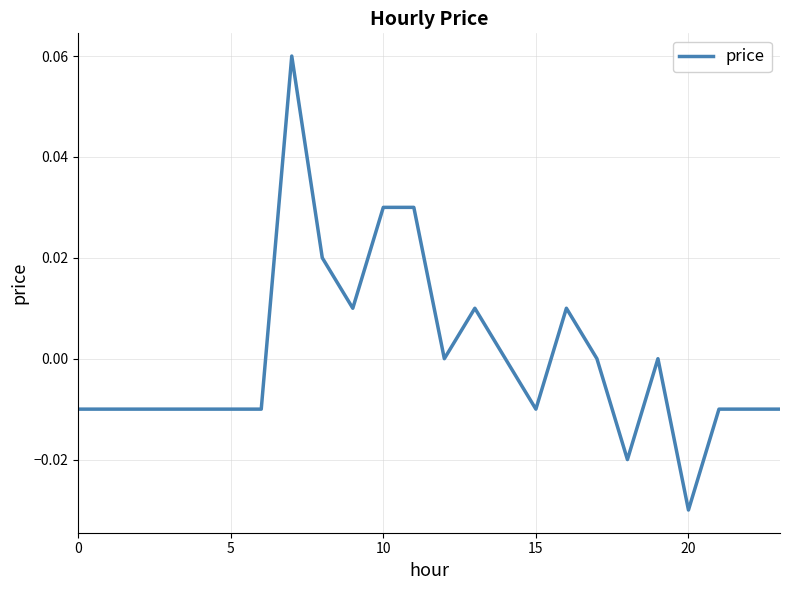

Which label corresponds to the smallest value in the chart?

20